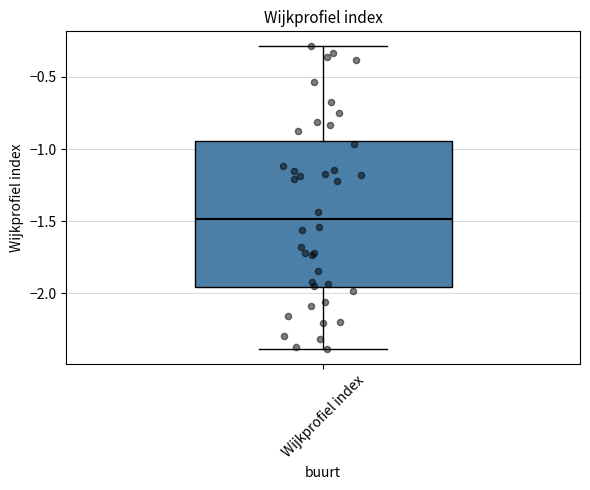

Transcribe this box plot: give where the median line is, the range the box spans, and where the two whiskers end, as read against the y-axis. The values are not printed on the chart, so give them approximately, as read against the axis.

median -1.50, box -1.95 to -0.95, whiskers -2.40 to -0.30